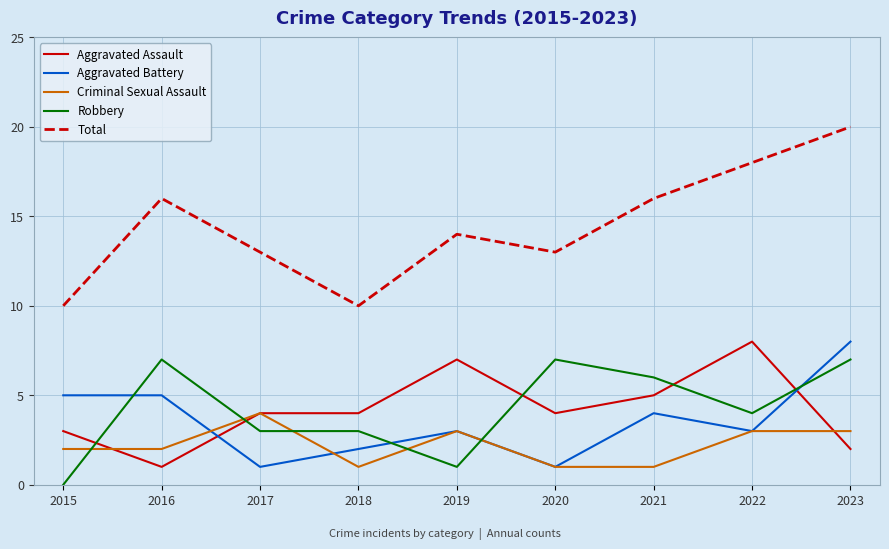

Does the chart display data point markers on the line(s)?

No